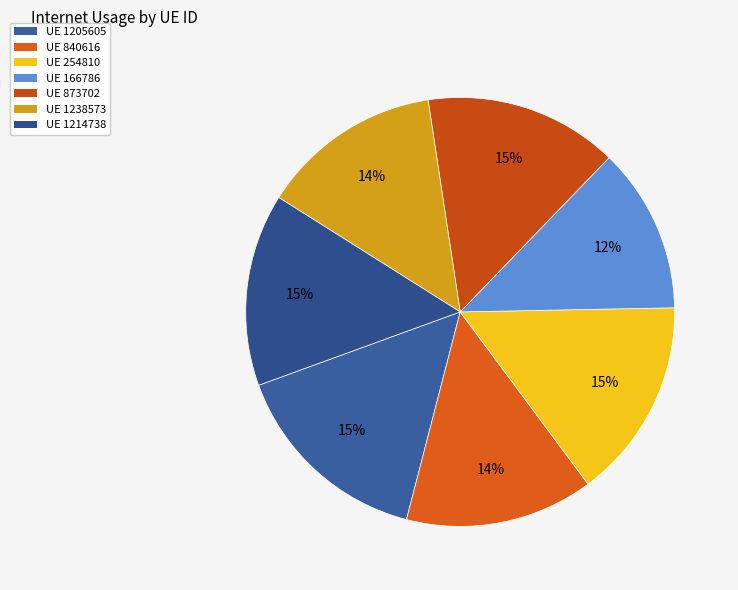

How many segments does this pie chart have?

7